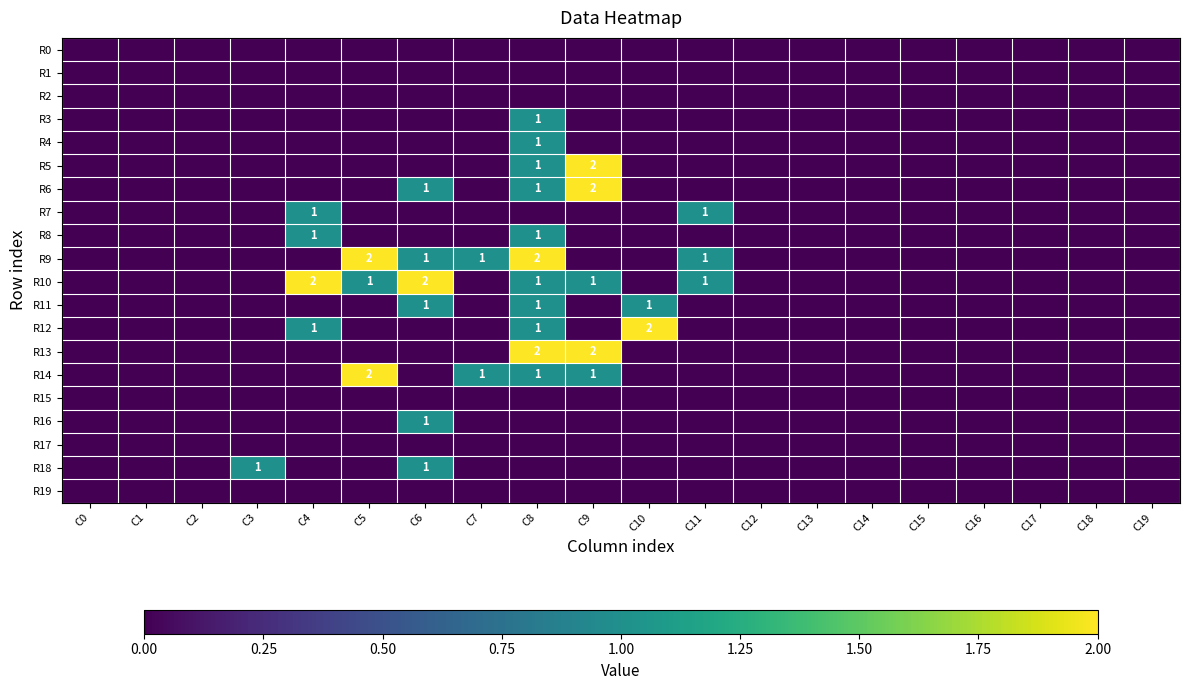

Count the number of categories in the chart.

20